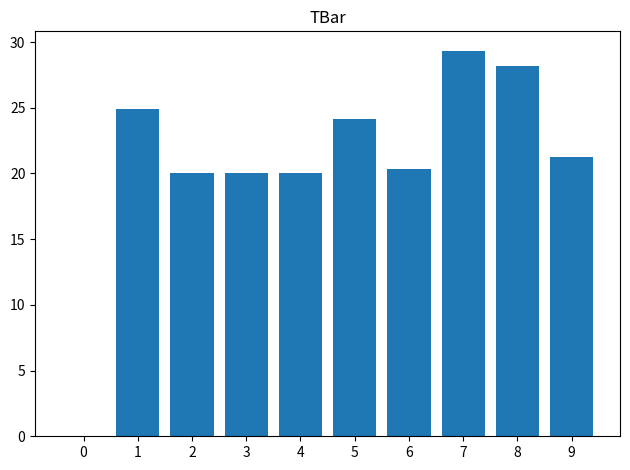

Reading right to left, transcribe all the data shown in this chart.

9=21.3	8=28.2	7=29.3	6=20.3	5=24.1	4=20.0	3=20.0	2=20.0	1=24.9	0=0.0